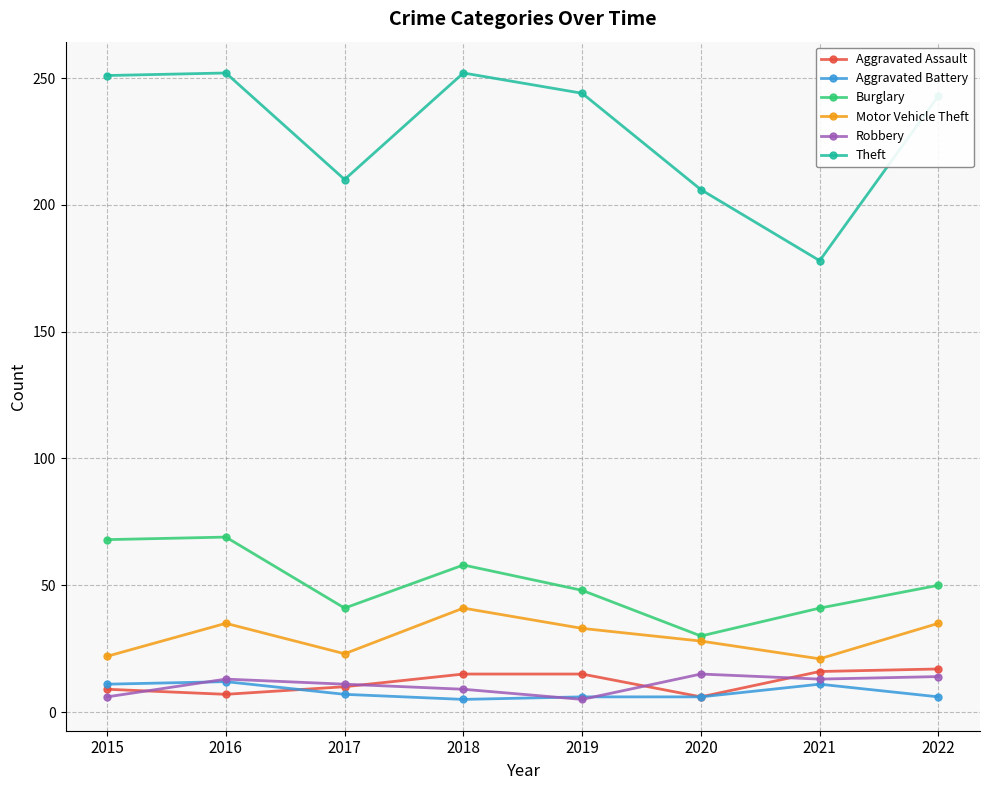

What is the maximum value shown in the chart?

252